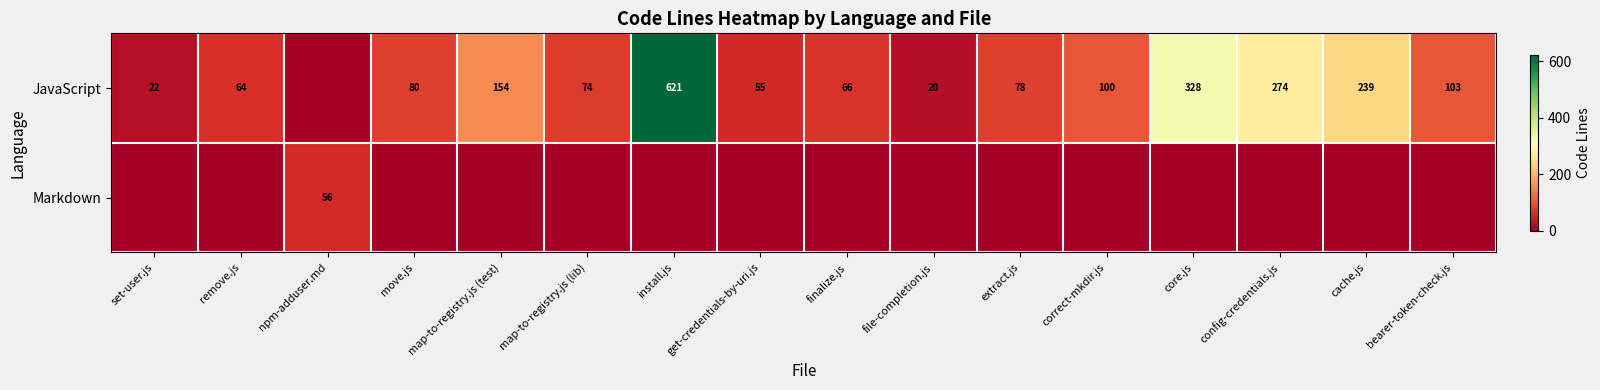

True or false: JavaScript has a value of 38 at set-user.js.

False